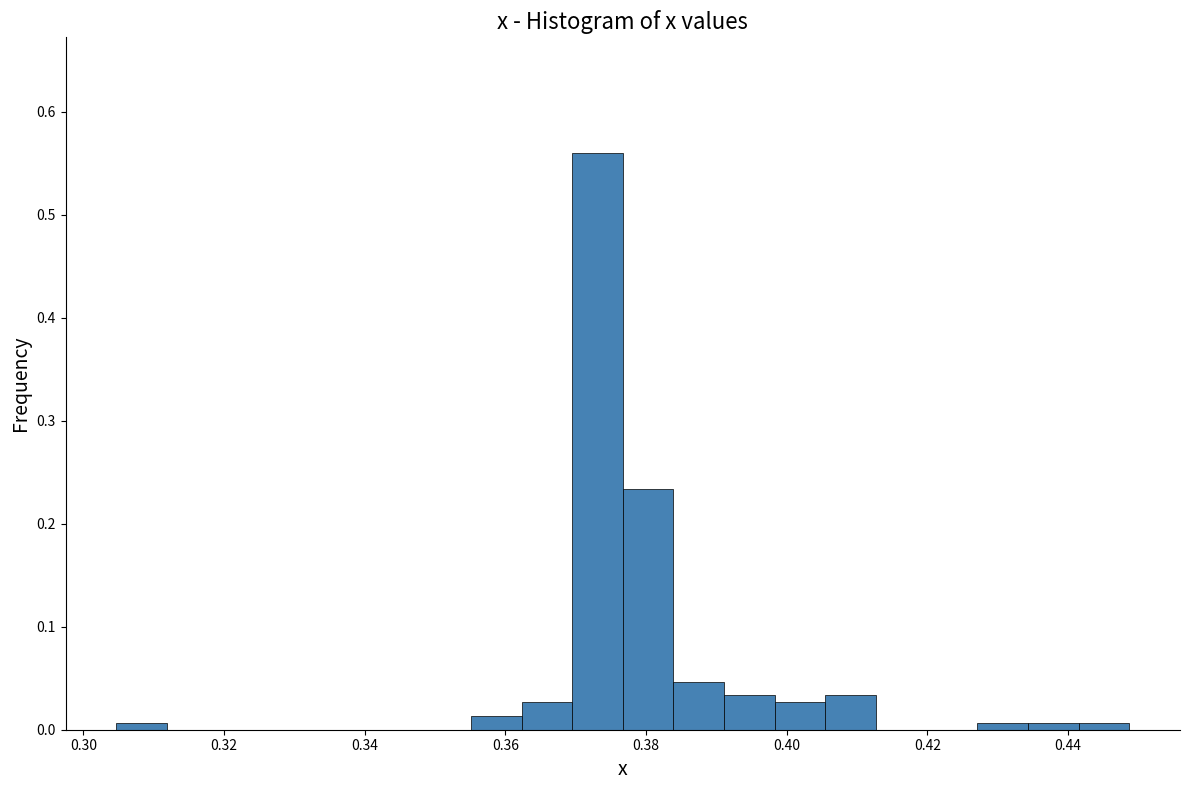

Around what value on the x-axis is the tallest bar? Give the approximate position of its centre, as read against the axis.

0.374